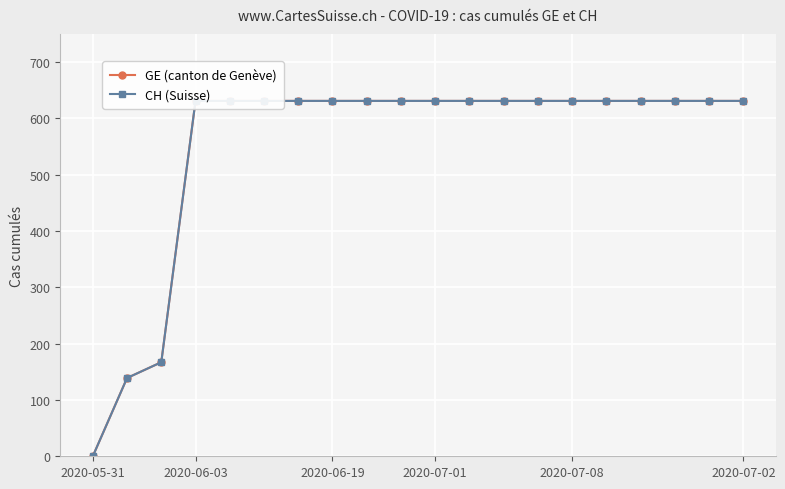

True or false: GE (canton de Genève) has a value of 991 at 8.

False